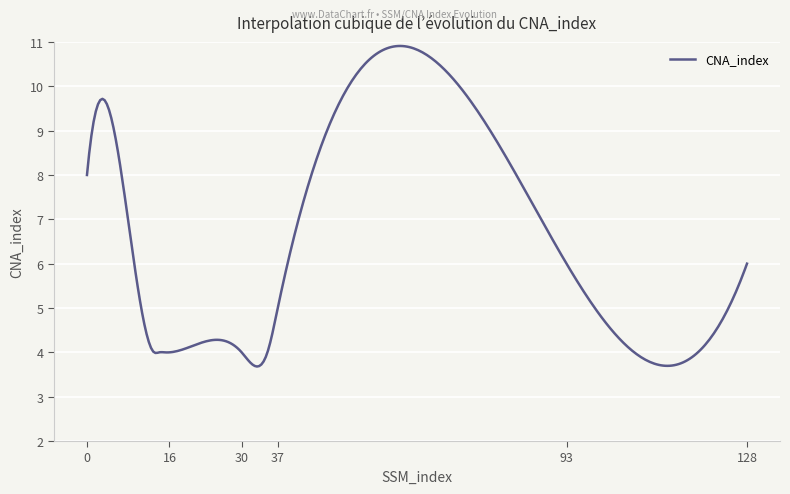

What is the difference between the maximum and minimum values?

7.2